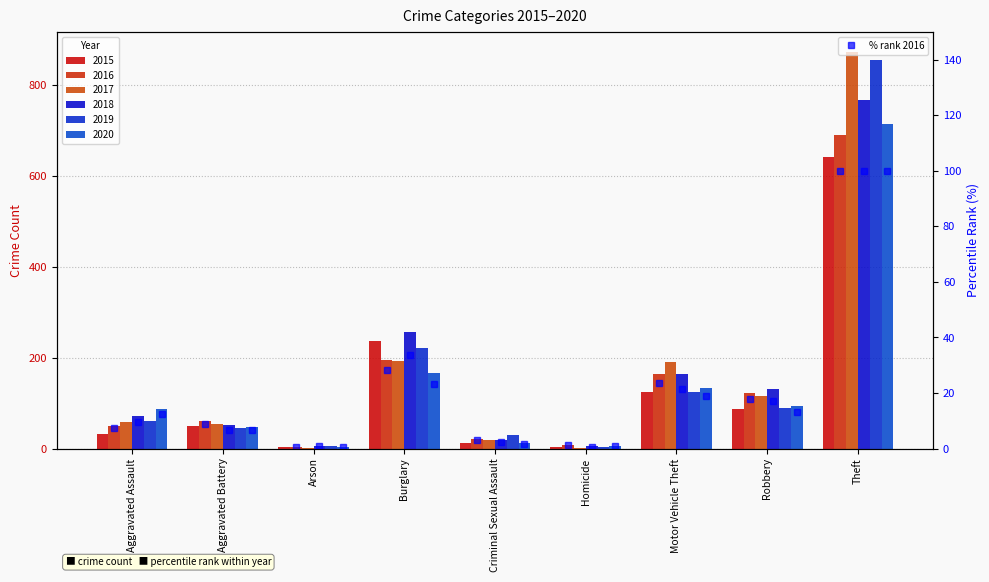

What is the smallest value displayed?

0.4